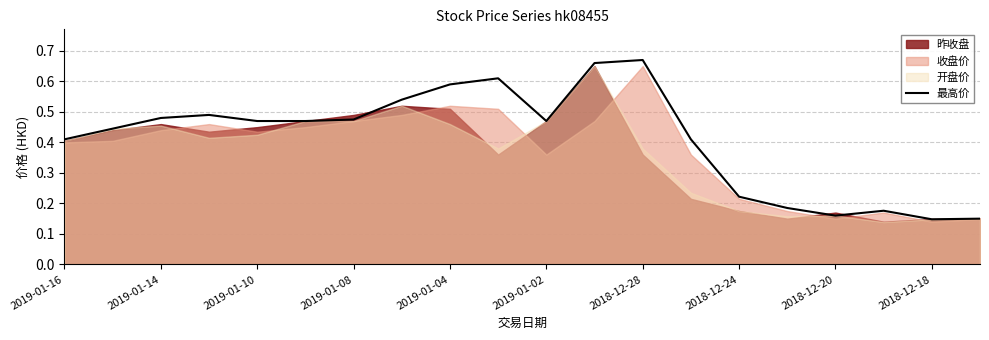

What is the value of the 17th point from the left?

0.2